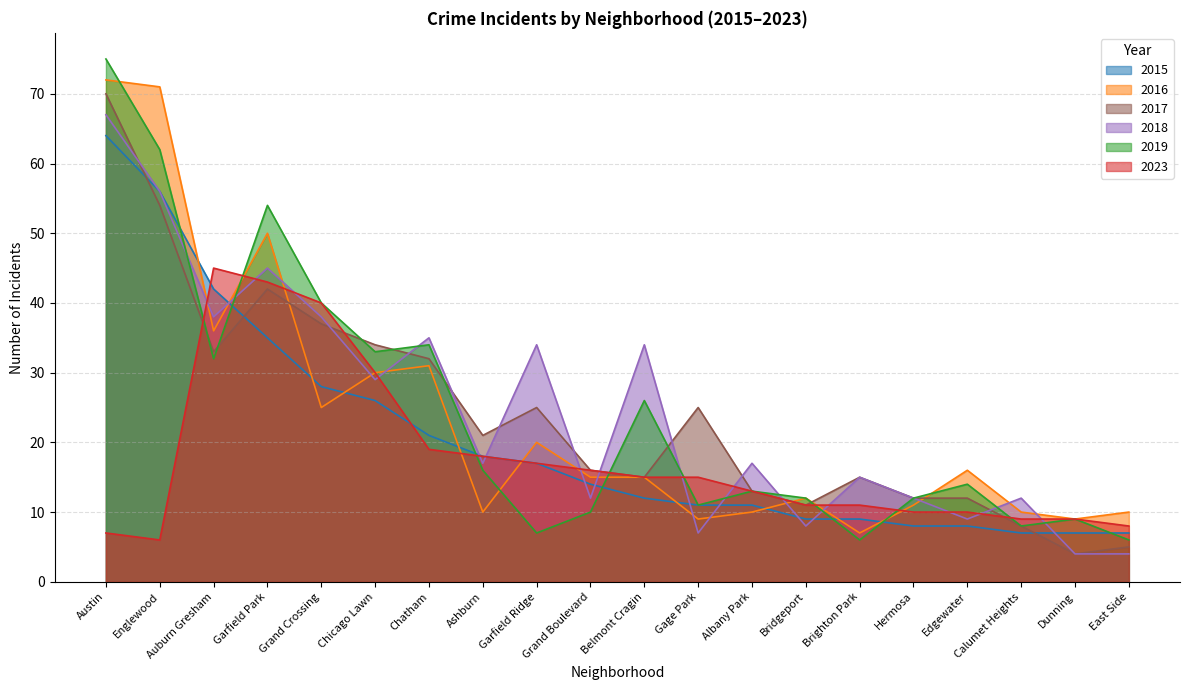

What are all the series names shown in the legend?

2015, 2016, 2017, 2018, 2019, 2023